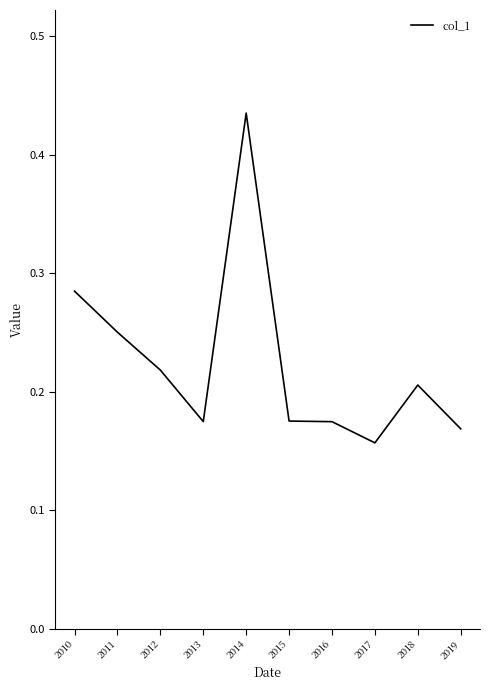

Which has a higher value, 2013 or 2019?

2013